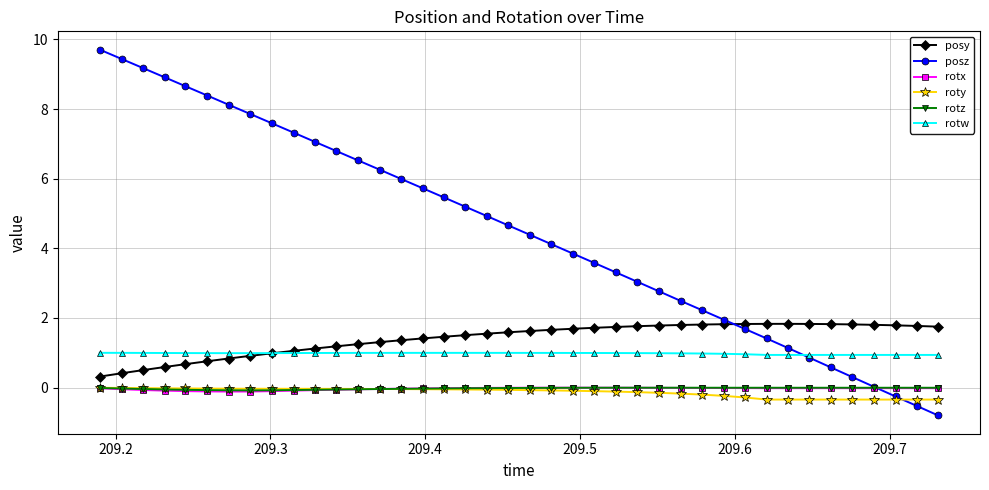

What is the maximum value for posz?

9.7